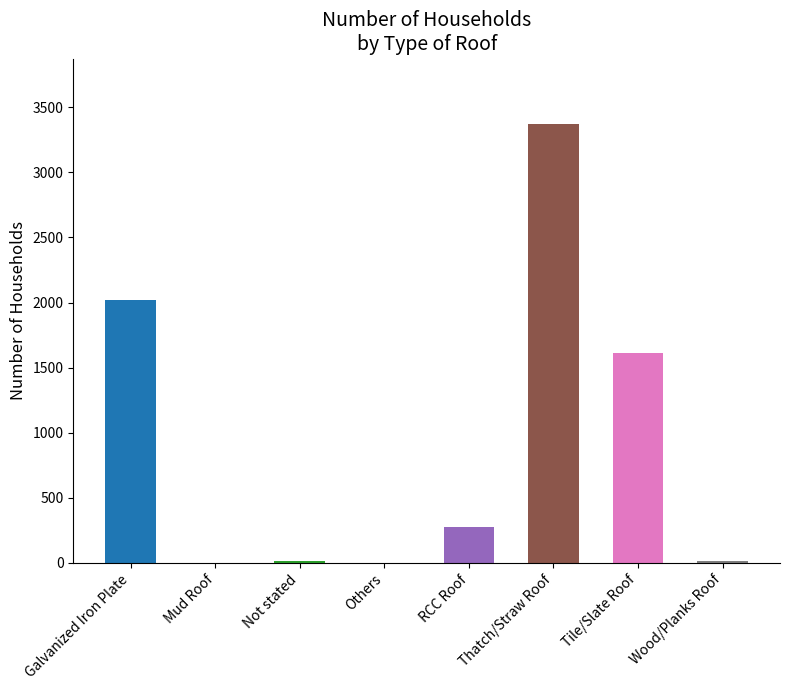

What is the difference between the values at Others and Wood/Planks Roof?

12